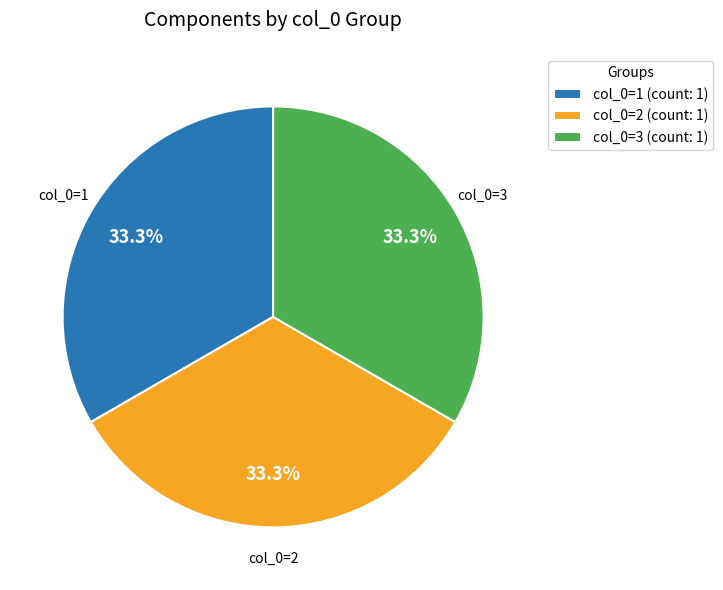

Combined, what portion of the pie is col_0=1 and col_0=3?

66.7%